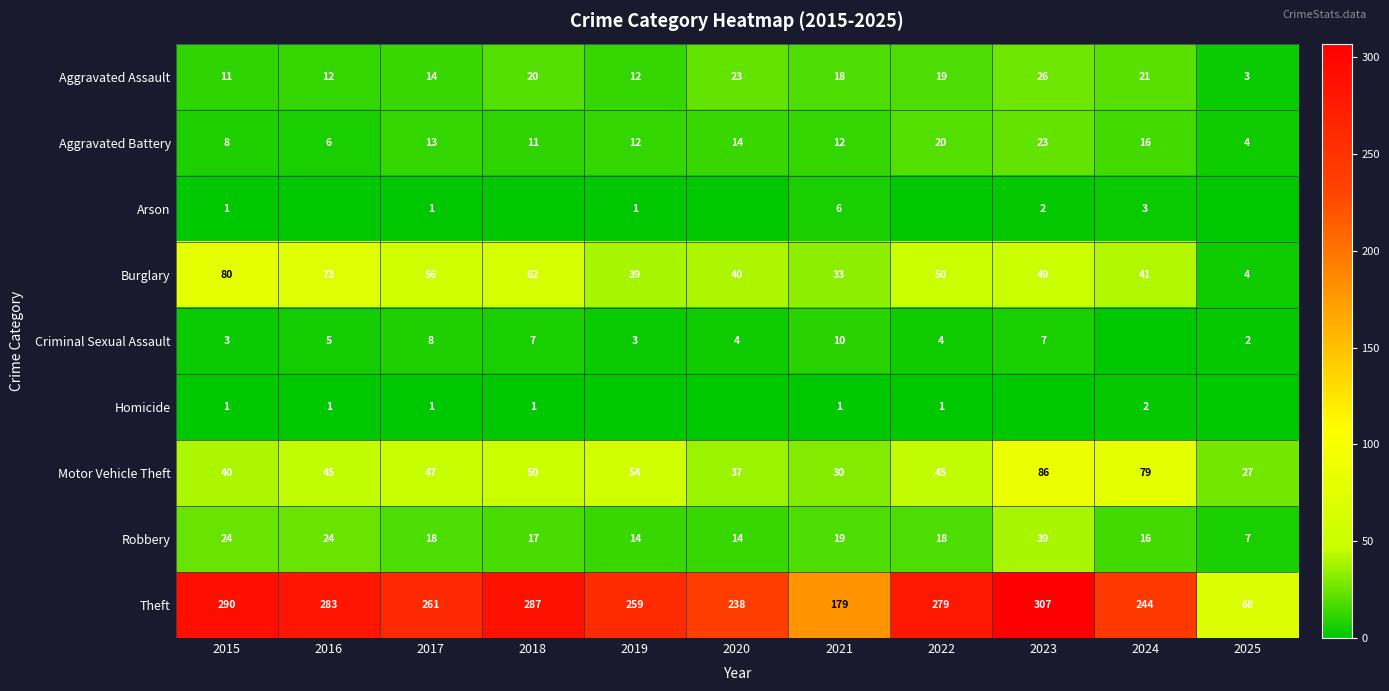

List the labels in order of Theft value, smallest first.

2025, 2021, 2020, 2024, 2019, 2017, 2022, 2016, 2018, 2015, 2023